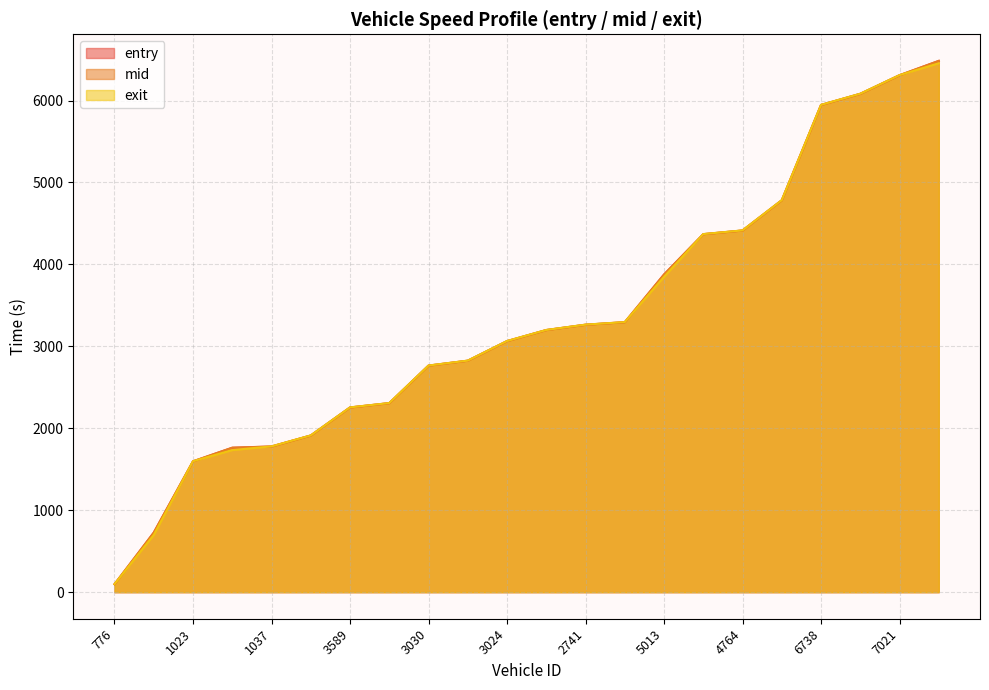

True or false: exit has a value of 3589.9 at 3589.

False